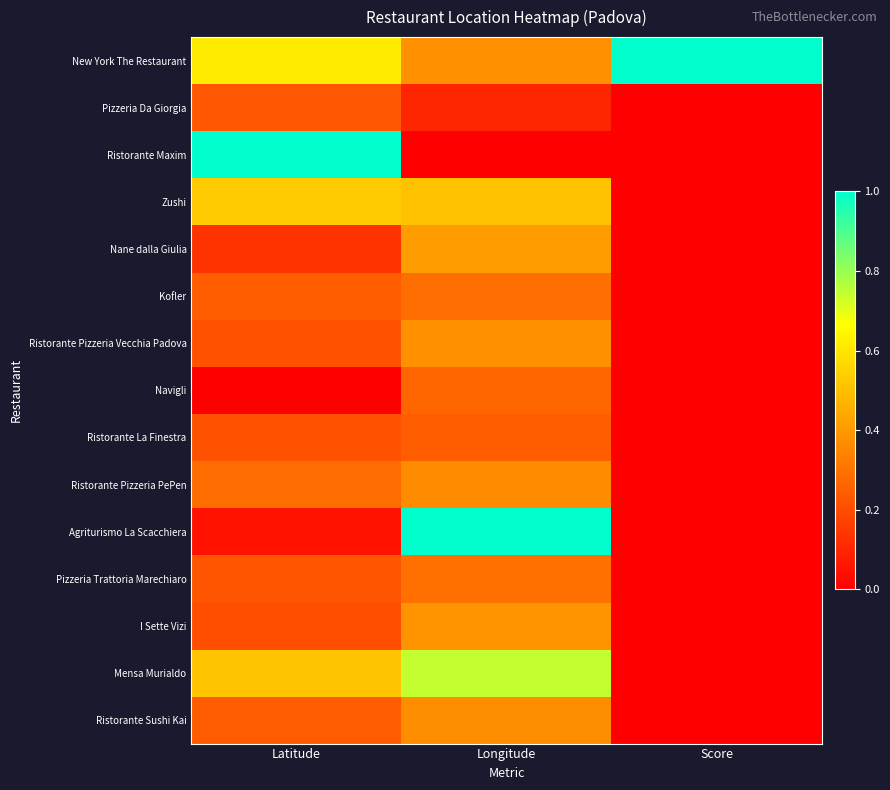

At which category does the chart reach its minimum across all series?

Score